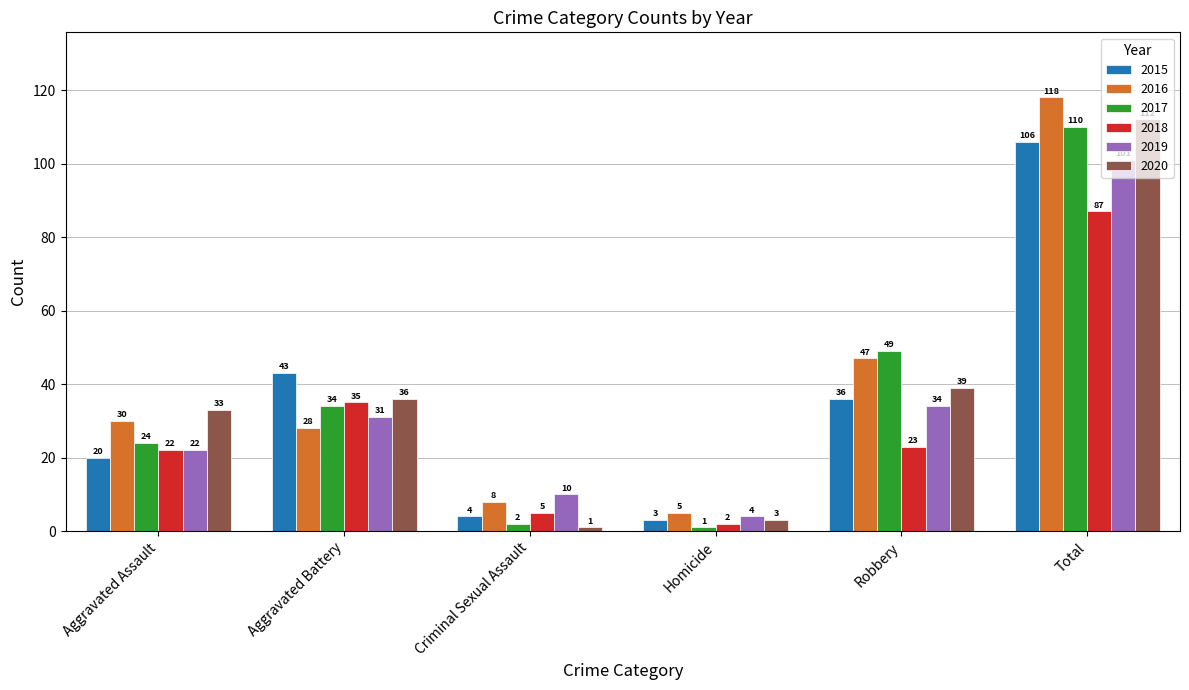

Is it true that 2020 equals 1 at Criminal Sexual Assault?

True